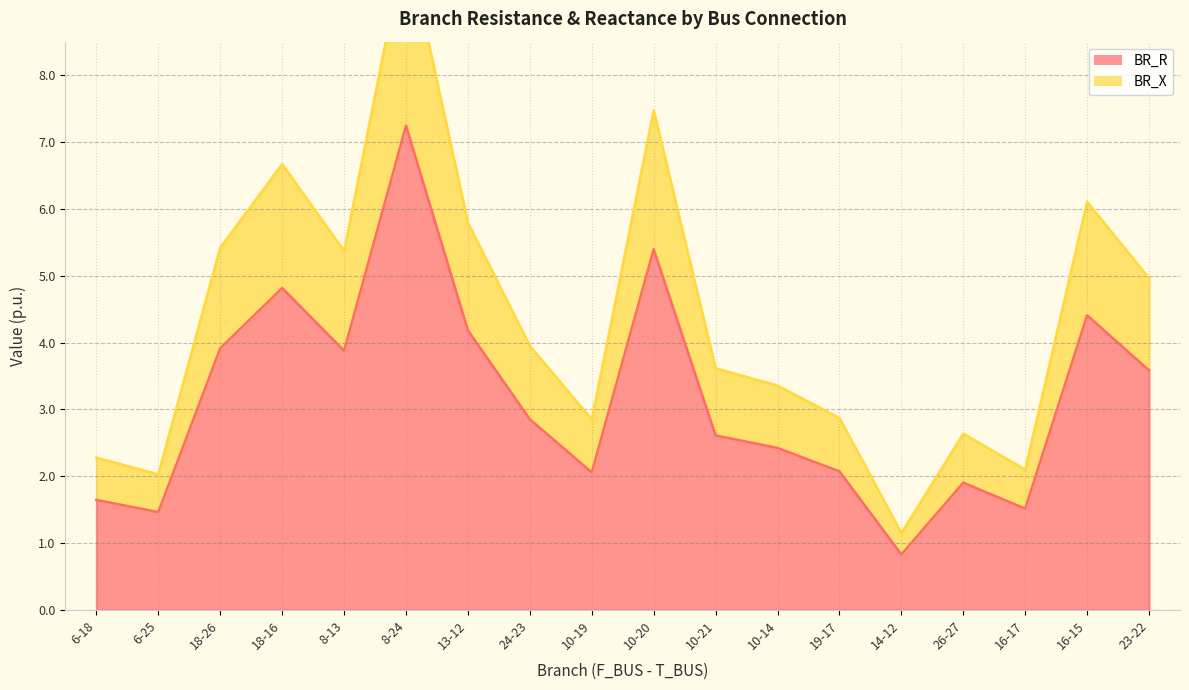

What are all the series names shown in the legend?

BR_R, BR_X